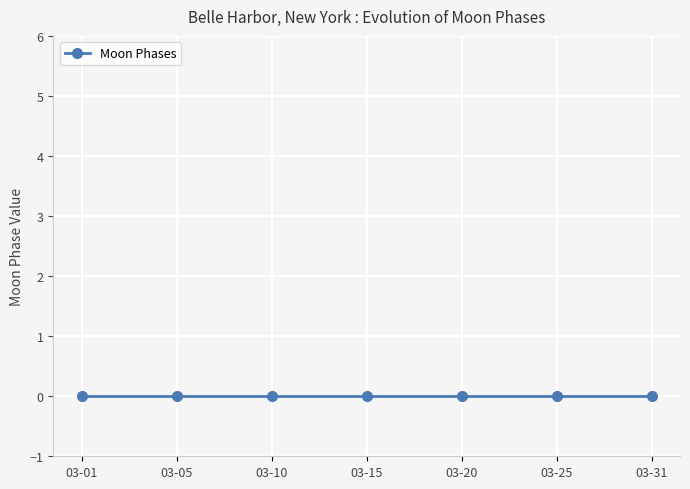

Between 2022-03-19 and 2022-03-13, which is larger?

2022-03-19